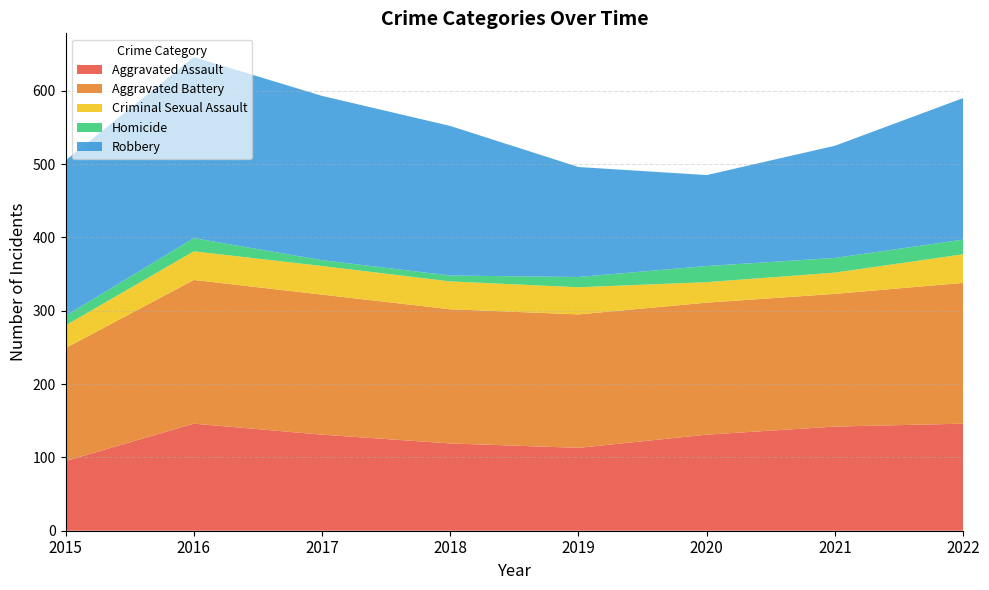

Reading left to right, extract all data points from this chart.

Aggravated Assault: 95	146	131	119	113	131	142	146
Aggravated Battery: 154	196	191	183	182	180	181	192
Criminal Sexual Assault: 31	39	39	38	37	28	29	39
Homicide: 13	18	8	8	14	22	20	20
Robbery: 212	247	224	204	150	124	153	193